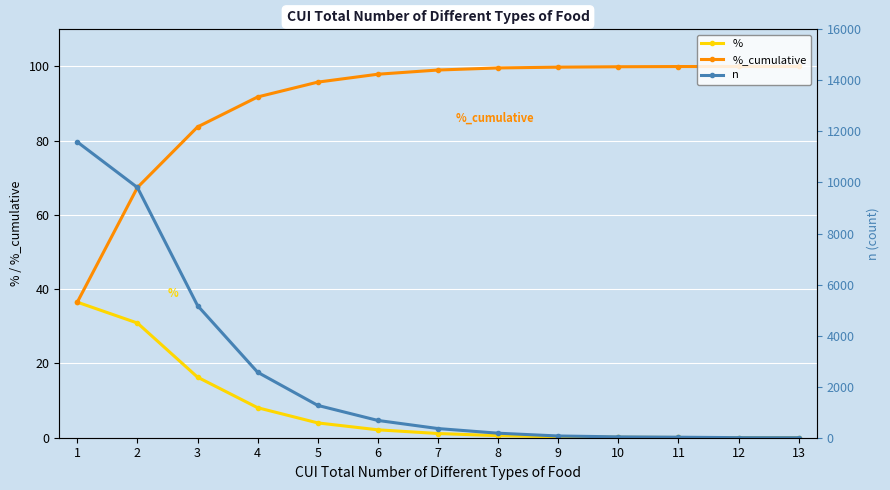

At which label does %_cumulative reach its minimum?

1